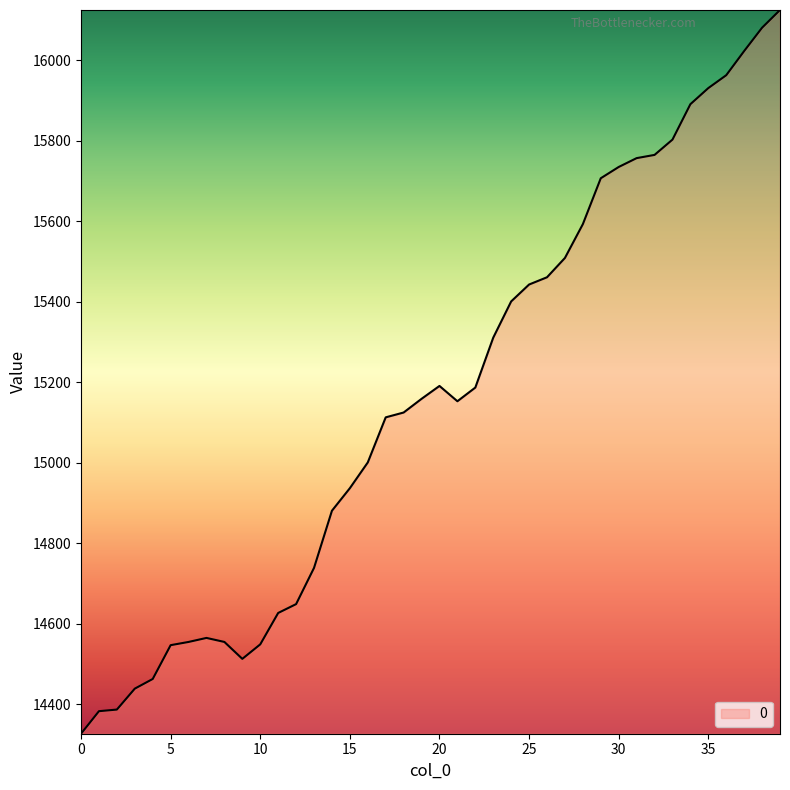

What is the maximum value shown in the chart?

16125